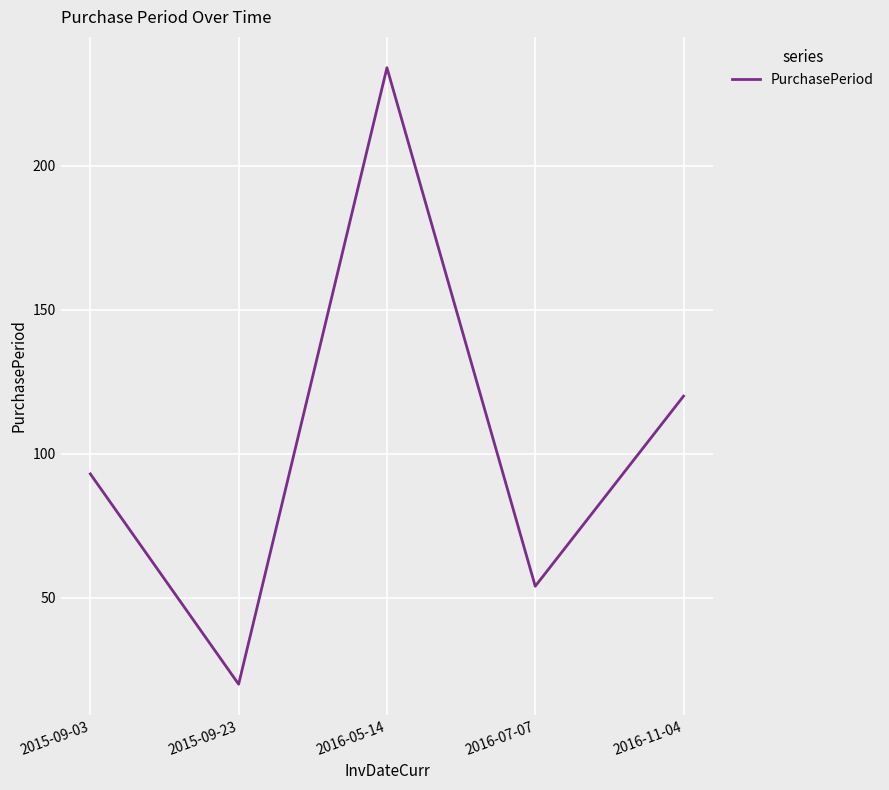

What is the change in value from 2016-07-07 to 2016-11-04?

+66